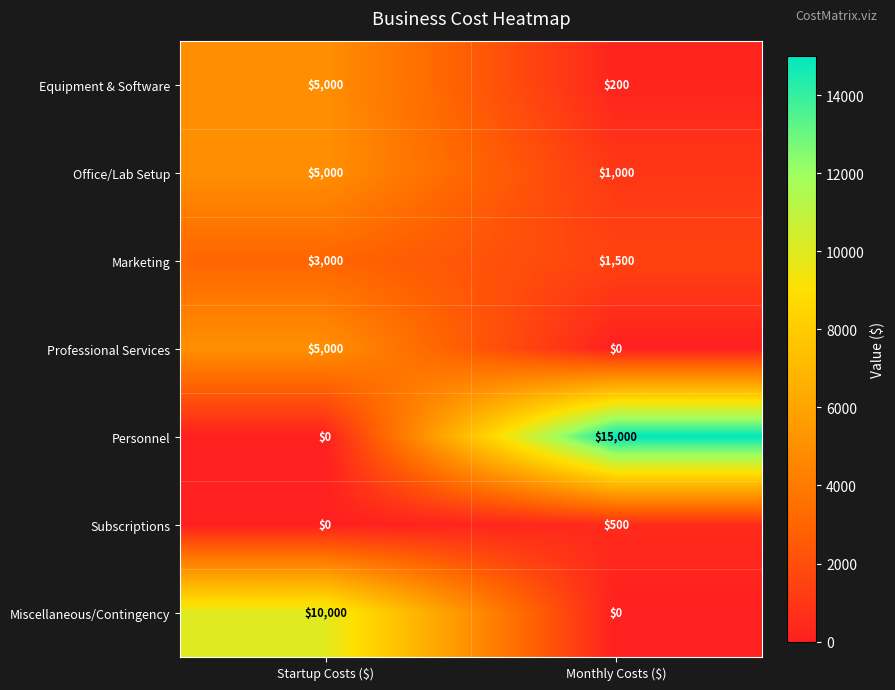

At how many categories does at least one series exceed 7934?

2